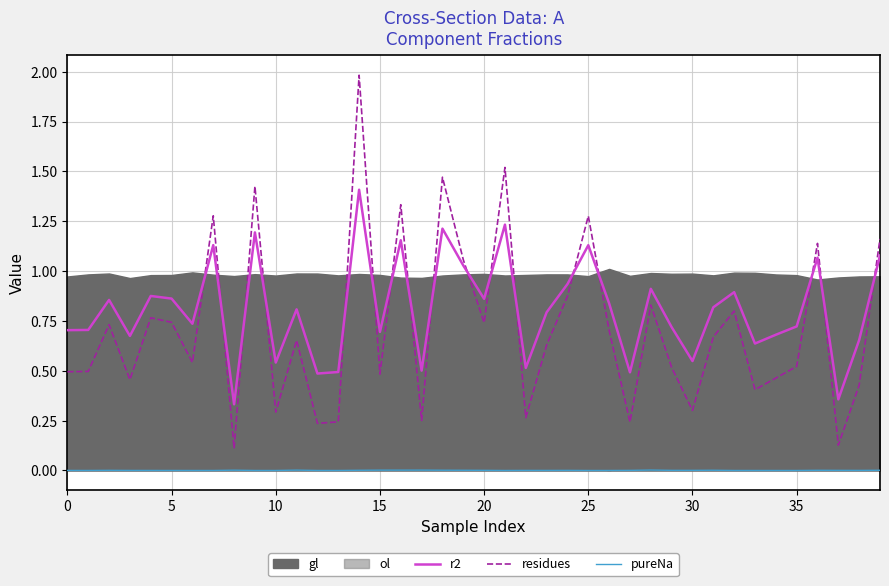

Is it true that r2 equals 0.7 at 15?

True